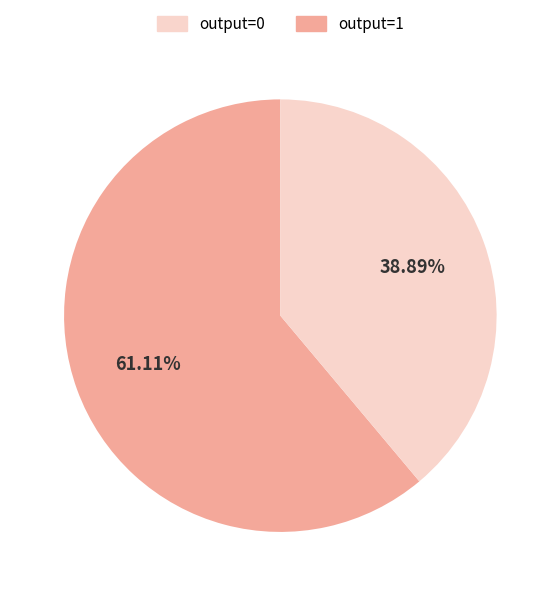

Is there any slice that represents more than half of the pie?

Yes